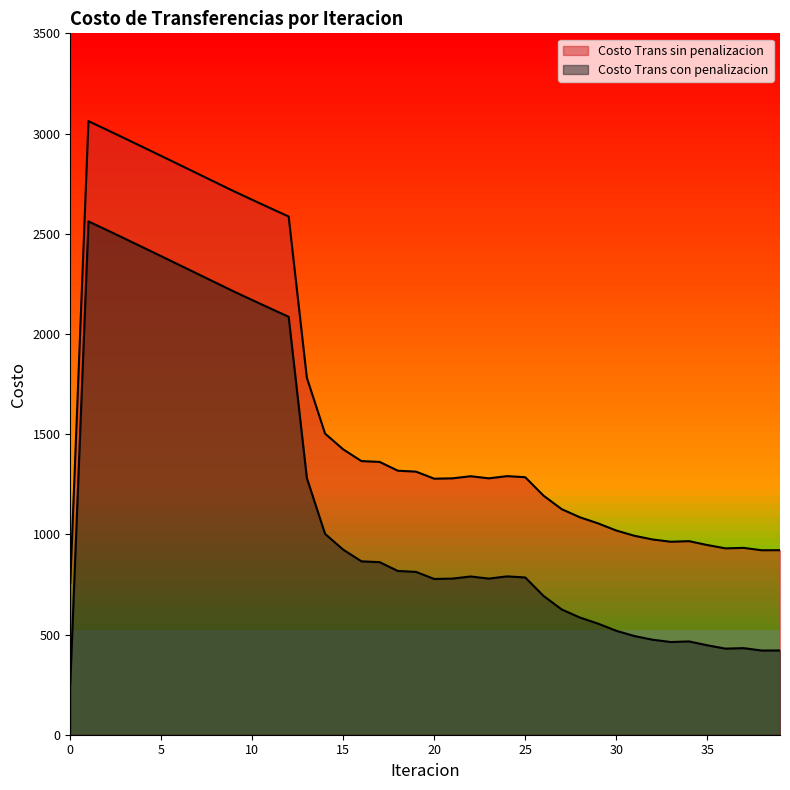

Rank the series by their maximum value, from lowest to highest.

Costo Trans con penalizacion, Costo Trans sin penalizacion